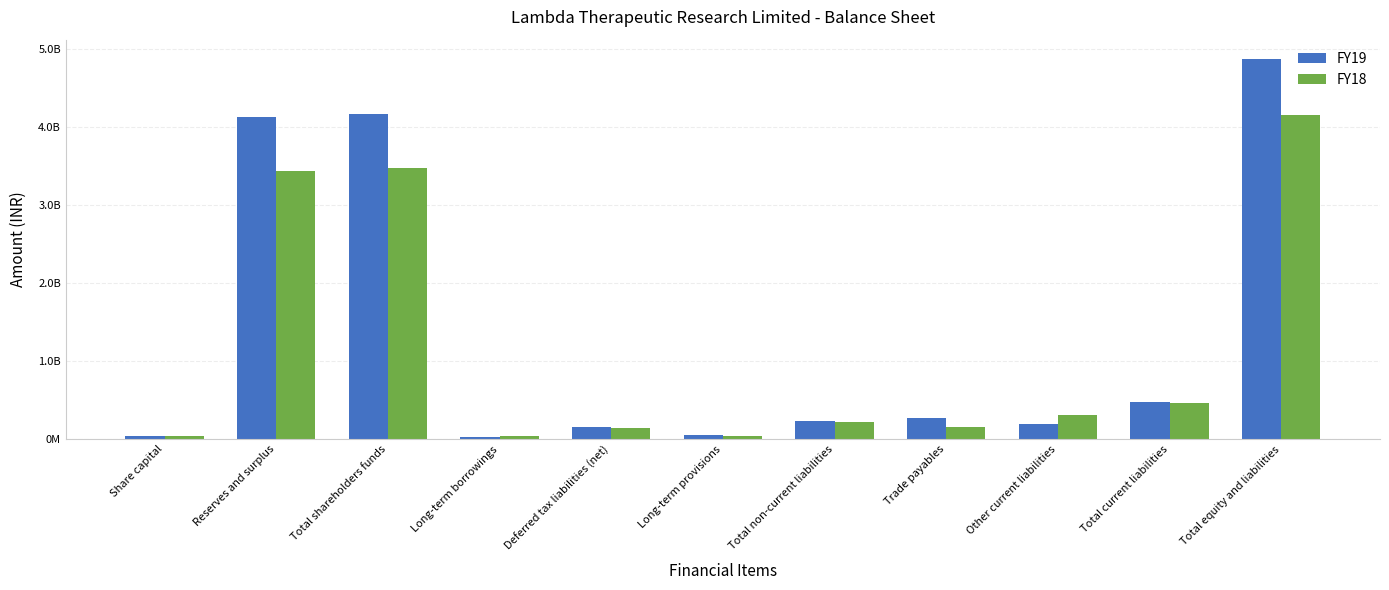

At how many categories does at least one series exceed 2033690354?

3